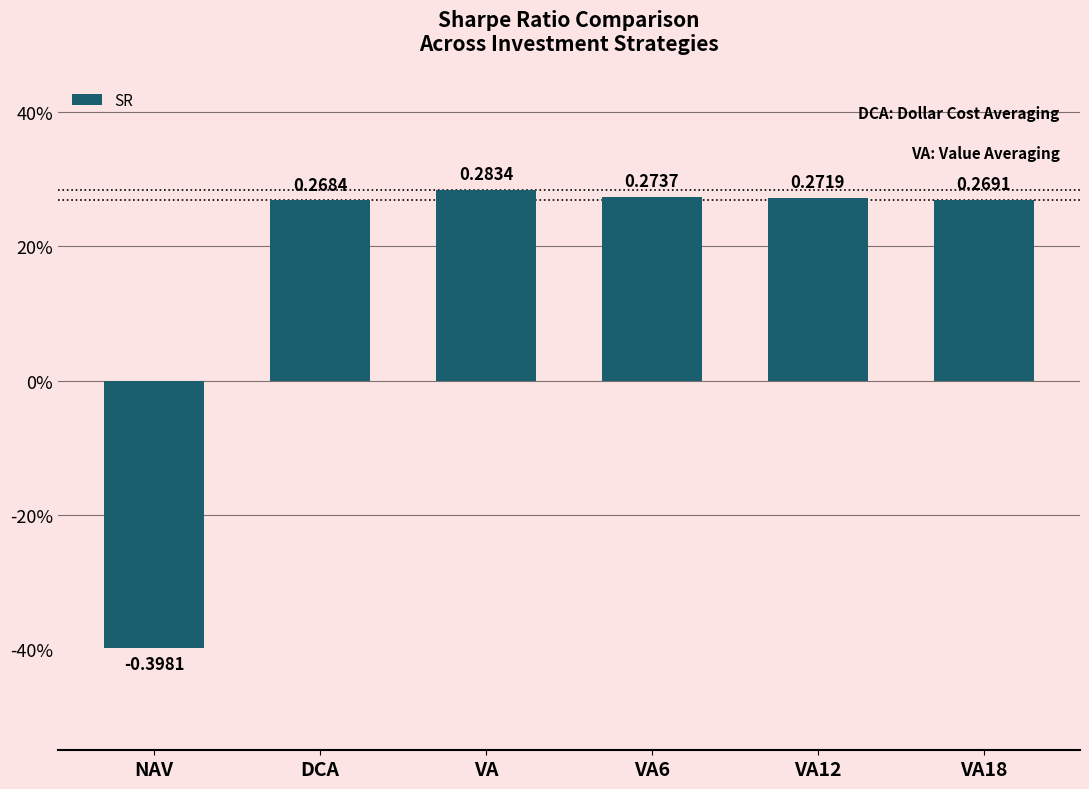

Between VA18 and VA6, which is larger?

VA6